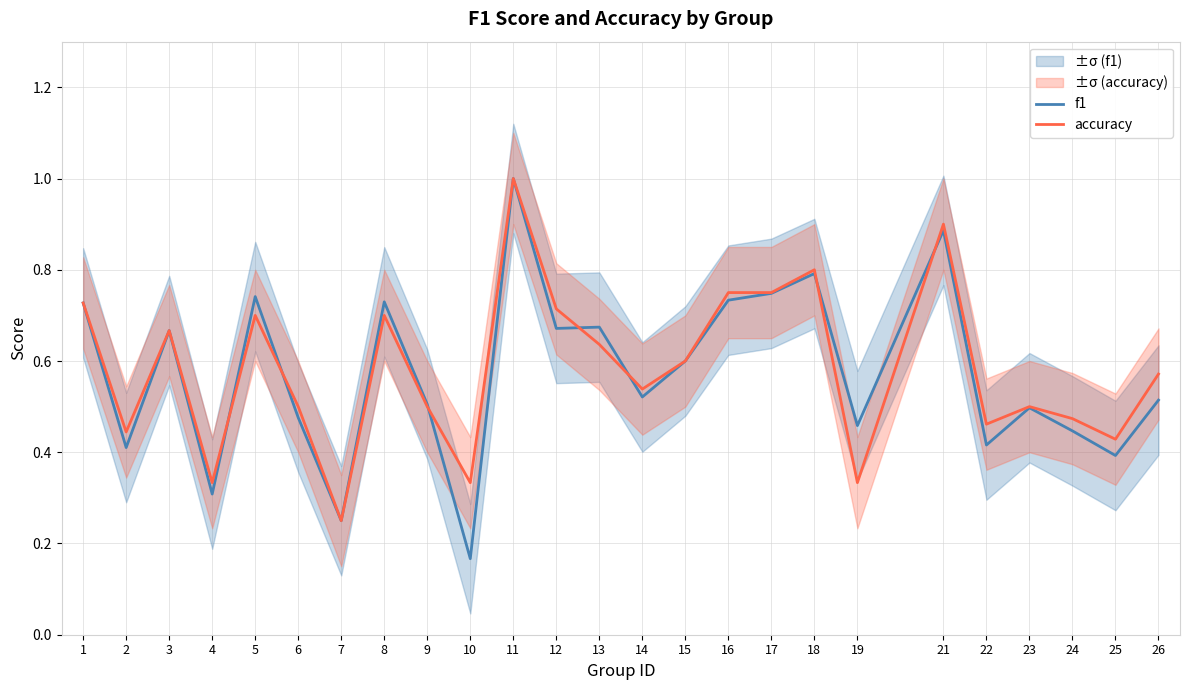

What is the sum of the f1 values at 26 and 25?

0.9